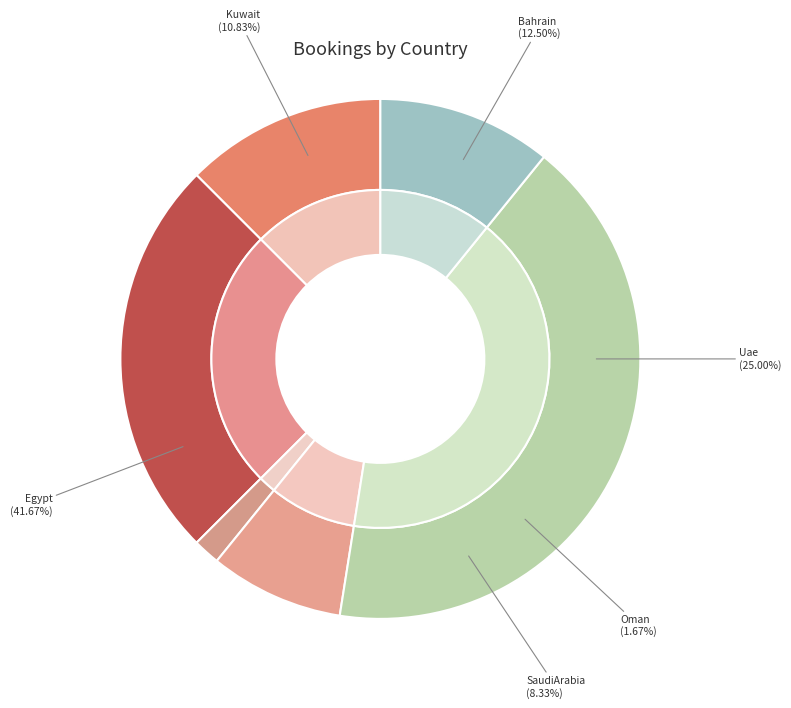

Is Bahrain the majority of the pie?

No